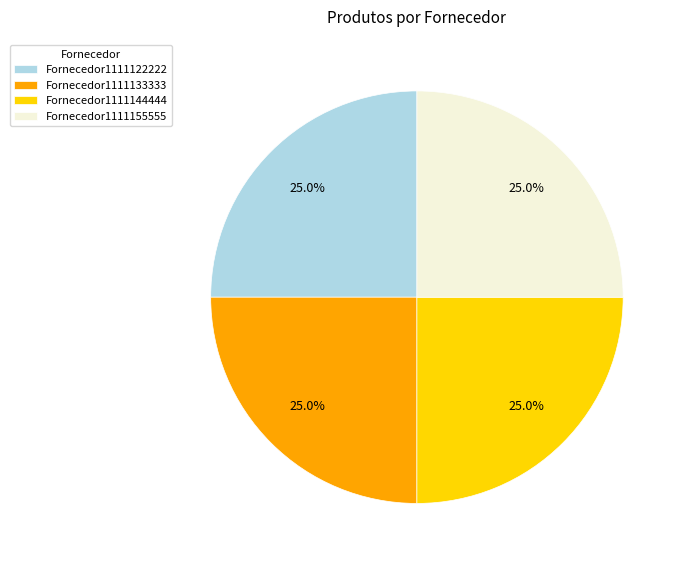

What portion of the pie excludes Fornecedor1111133333?

75.0%